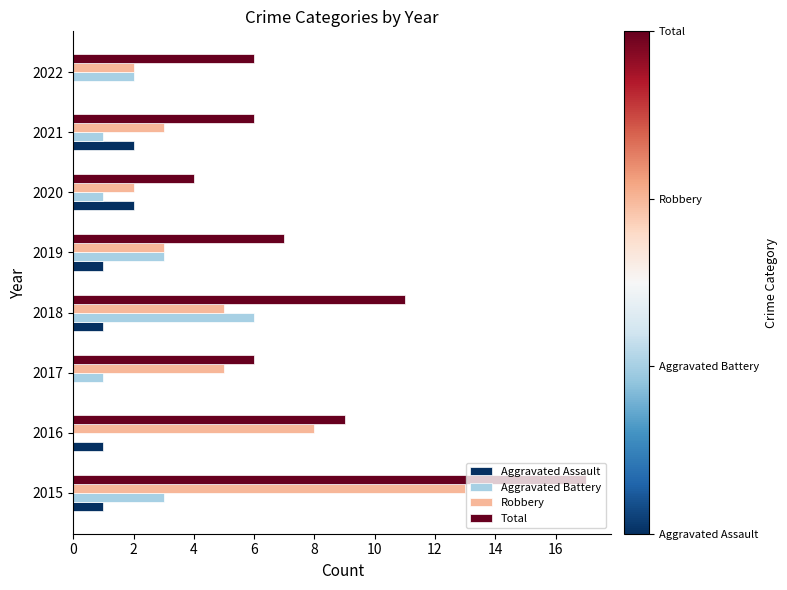

The value of Robbery at 2019 is 4. True or false?

False